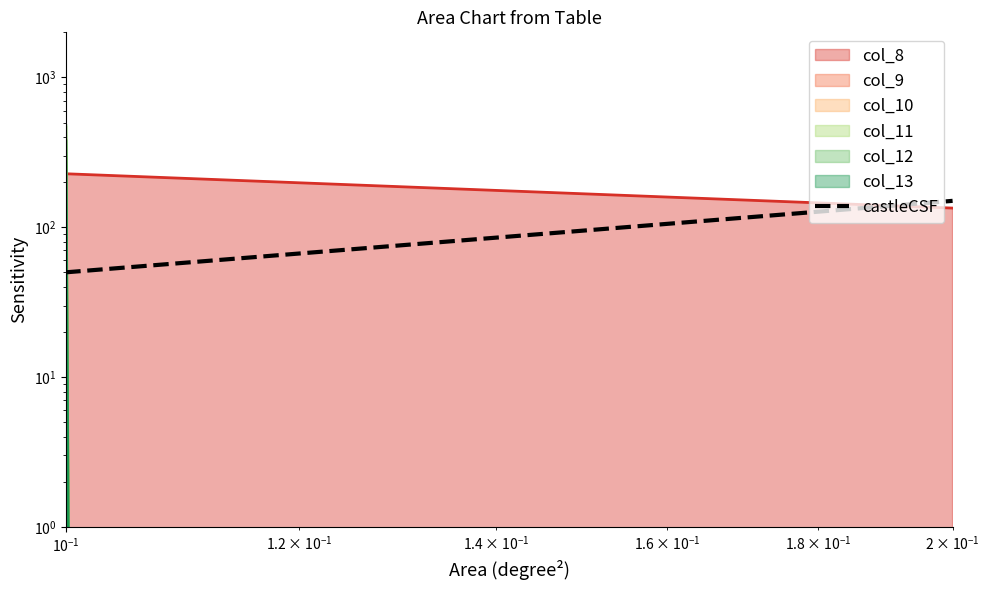

Is it true that the value at $\mathdefault{10^{-1}}$ is 50?

True